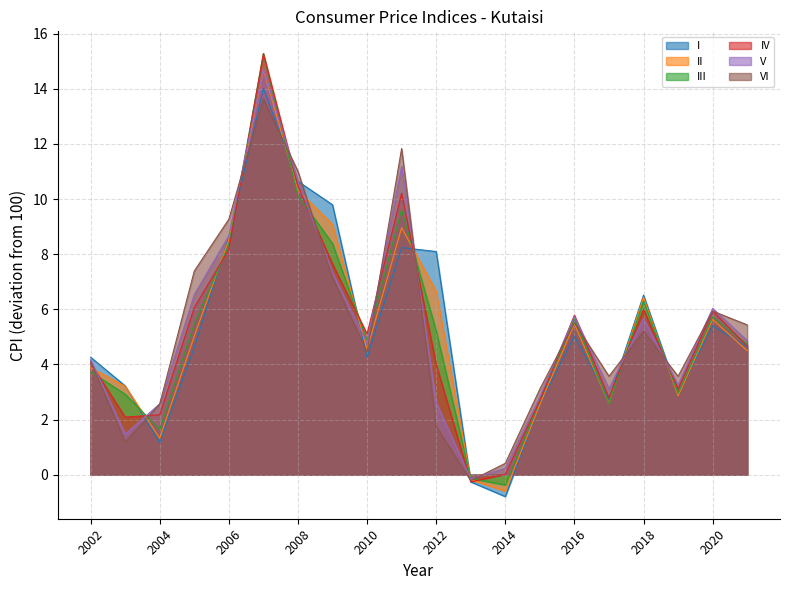

How many lines are shown in the chart?

6